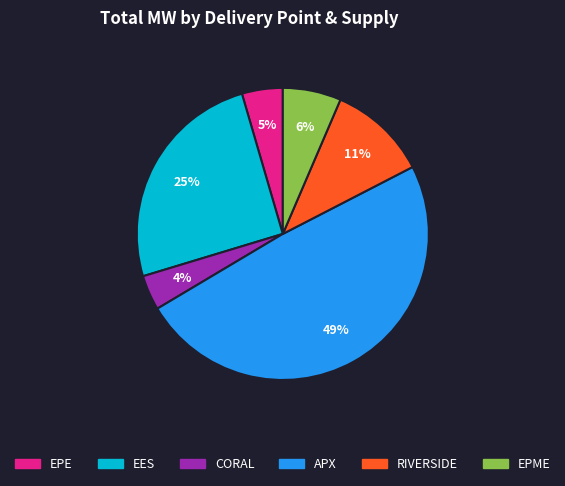

To the nearest percent, what is the average slice percentage?

17%